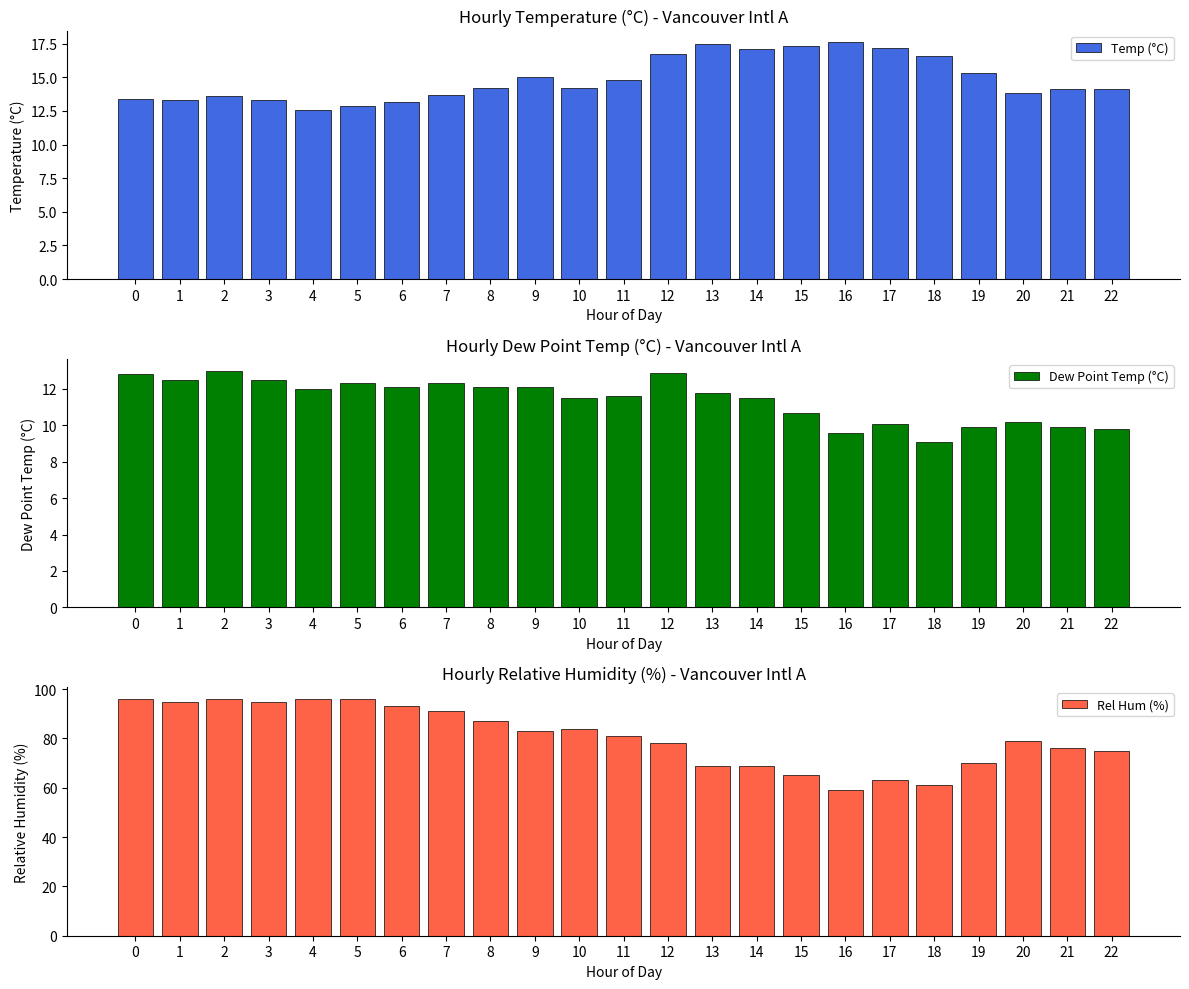

How many series are shown in this chart?

3